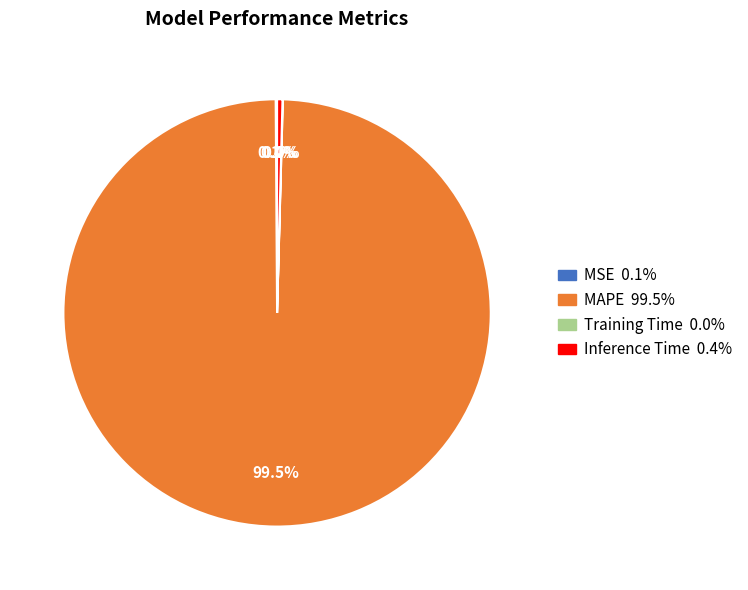

Which category has the biggest portion of the pie?

MAPE